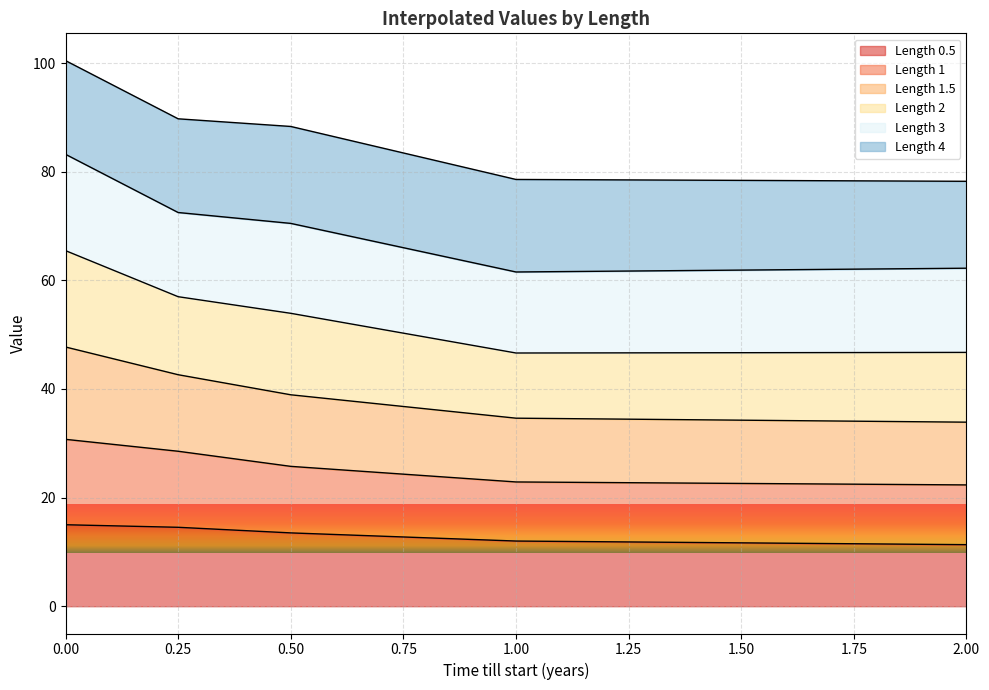

What are all the series names shown in the legend?

Length 0.5, Length 1, Length 1.5, Length 2, Length 3, Length 4